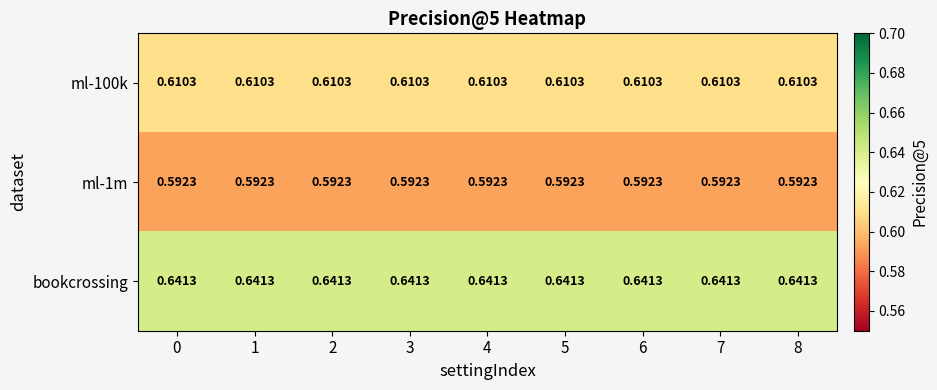

Is the value of ml-100k at 7 greater than the value of ml-1m at 7?

Yes